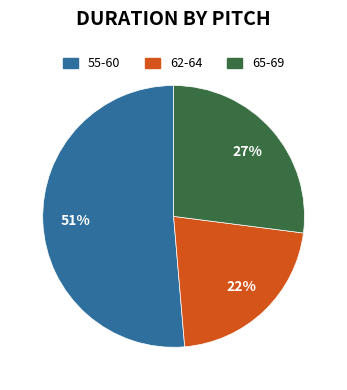

Does any single category account for the majority?

Yes